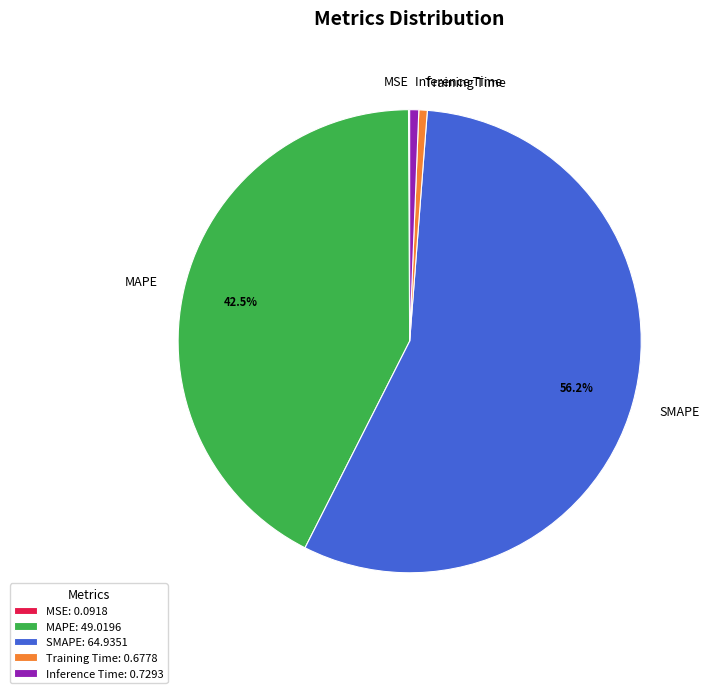

Does any single category account for the majority?

Yes